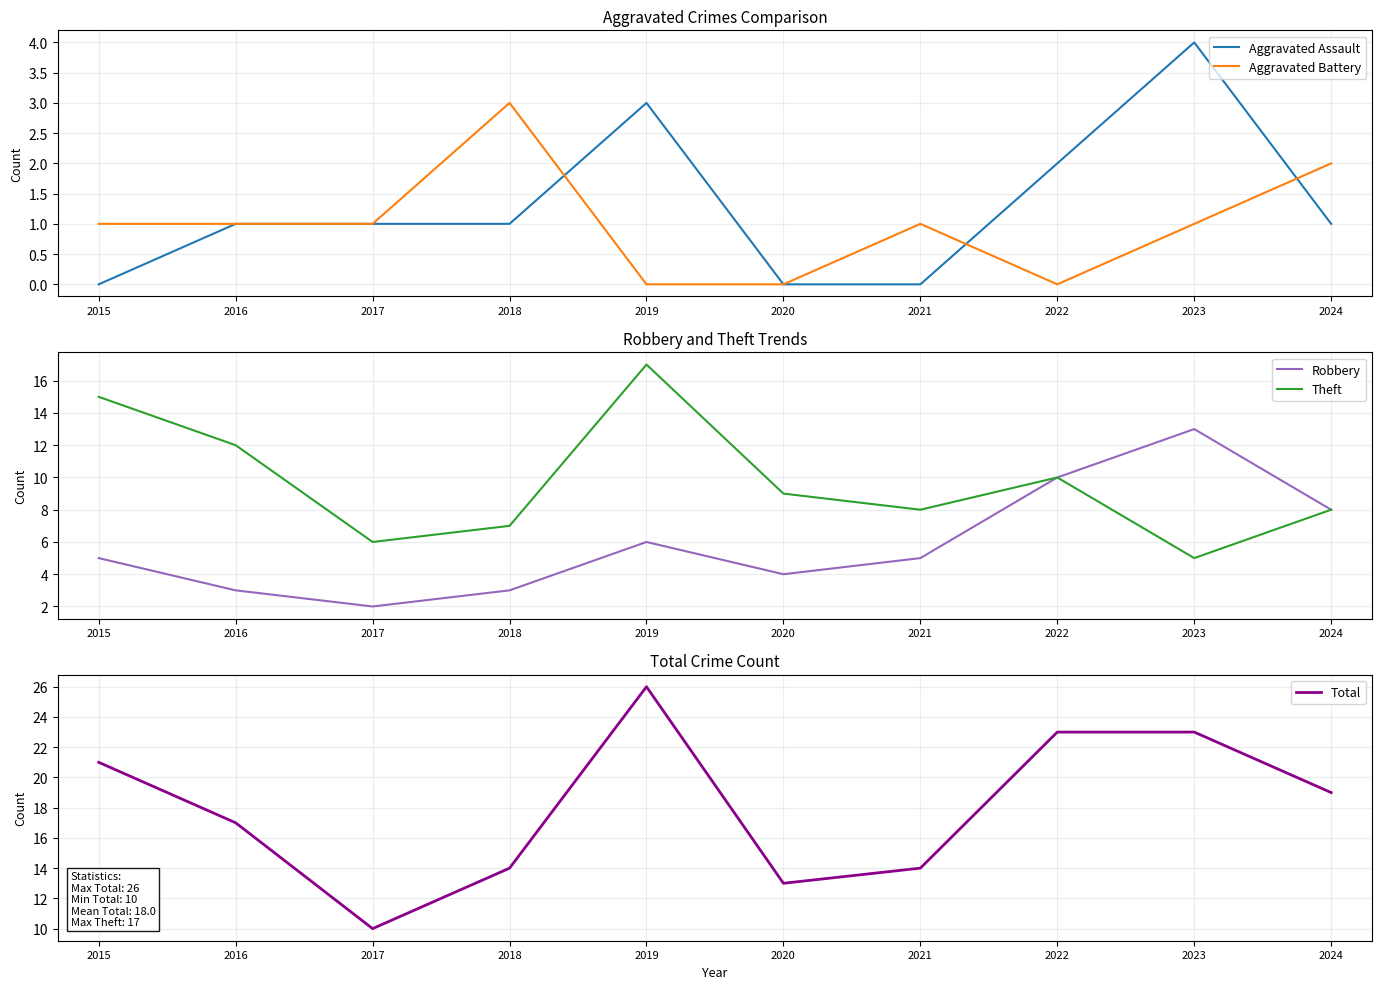

At which category is the sum across all series the highest?

2019